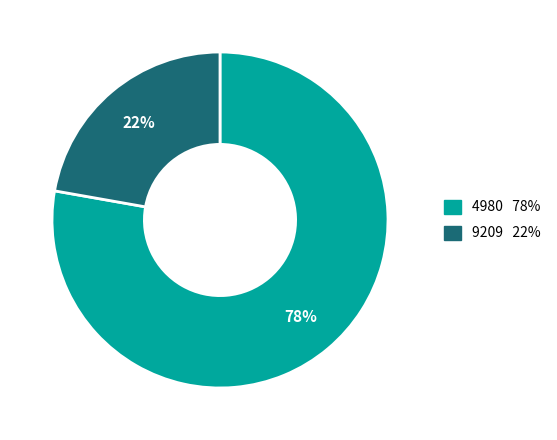

Is there any slice that represents more than half of the pie?

Yes